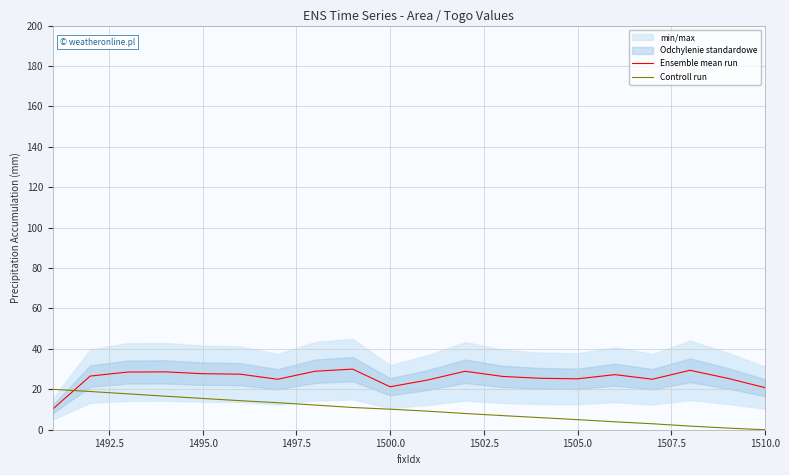

How many intersections are there between Controll run and Ensemble mean run?

1